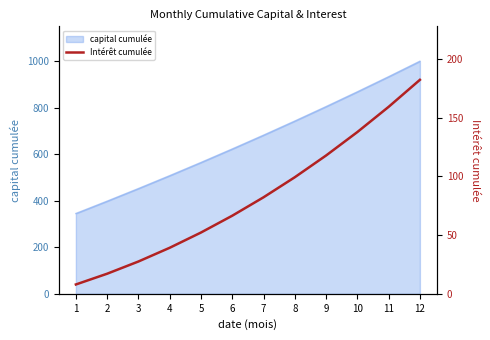

How many values are below 82?

6